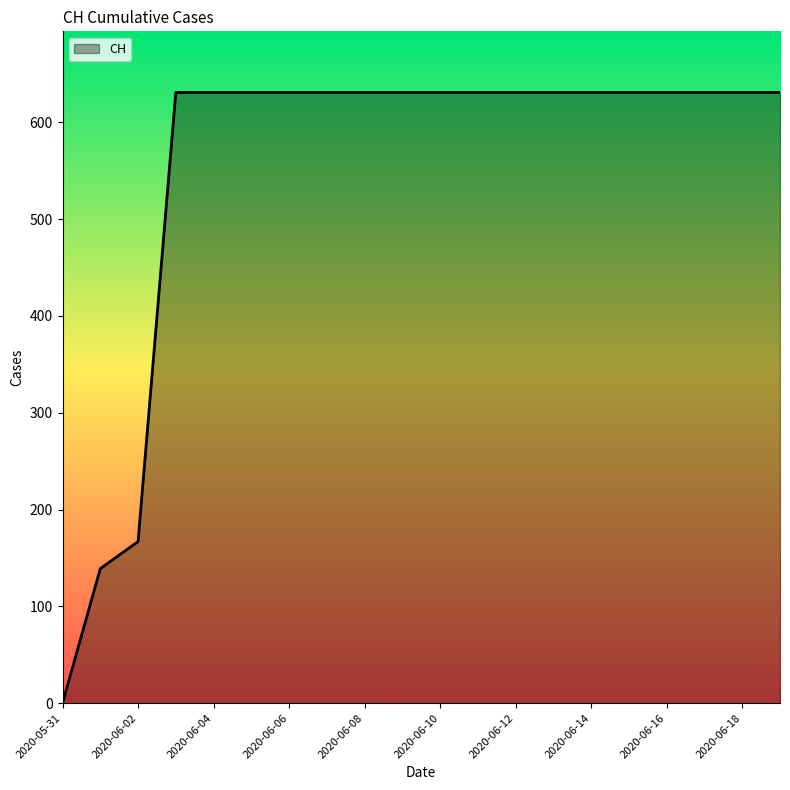

What is the greatest value displayed?

631